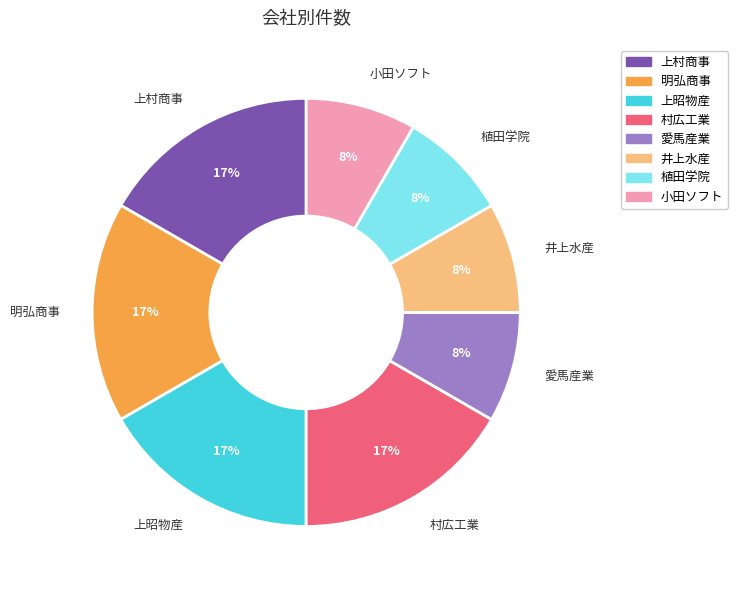

To the nearest percent, what is the average slice percentage?

12%